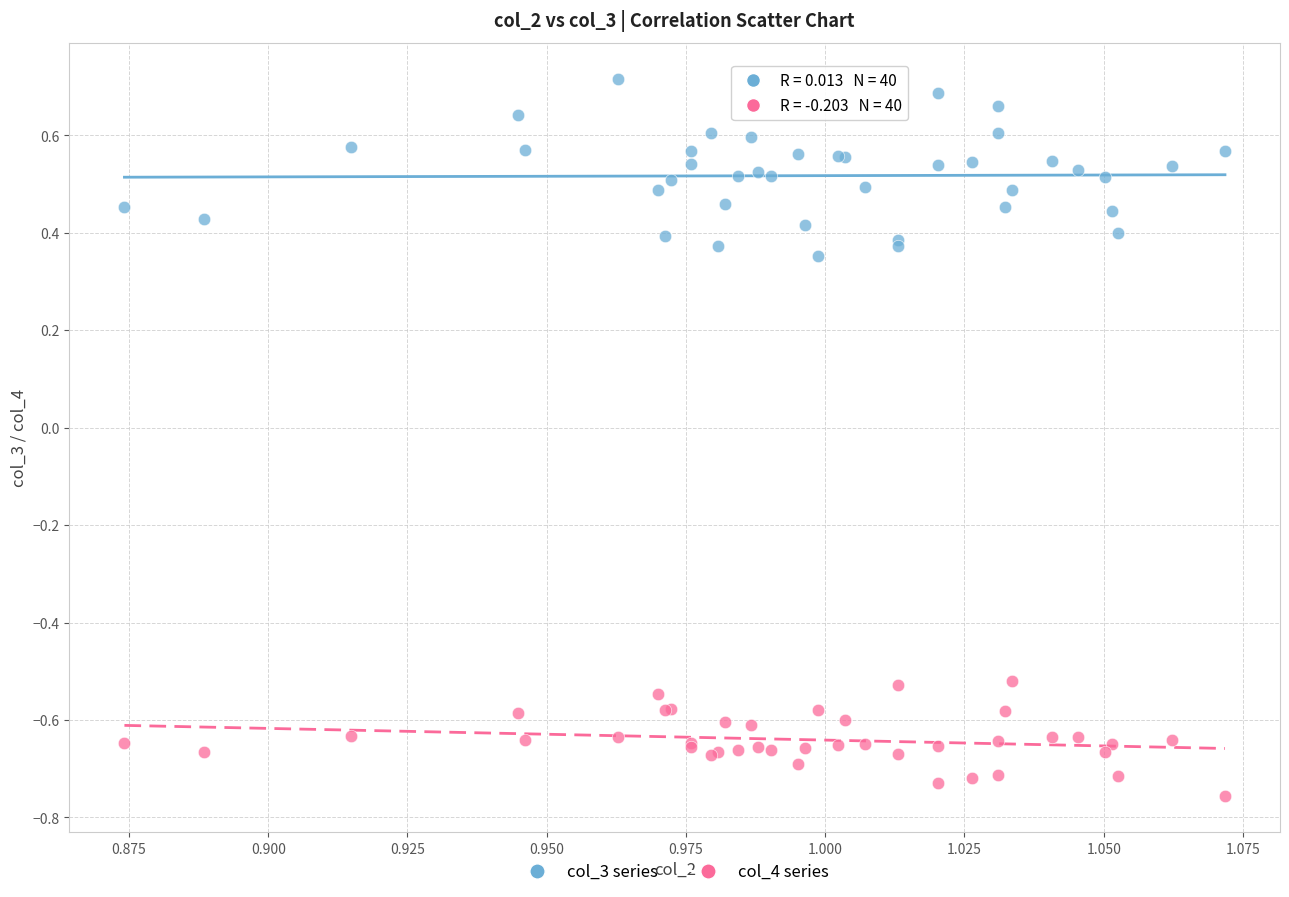

Which series has the widest spread of Y values?

col_3 series